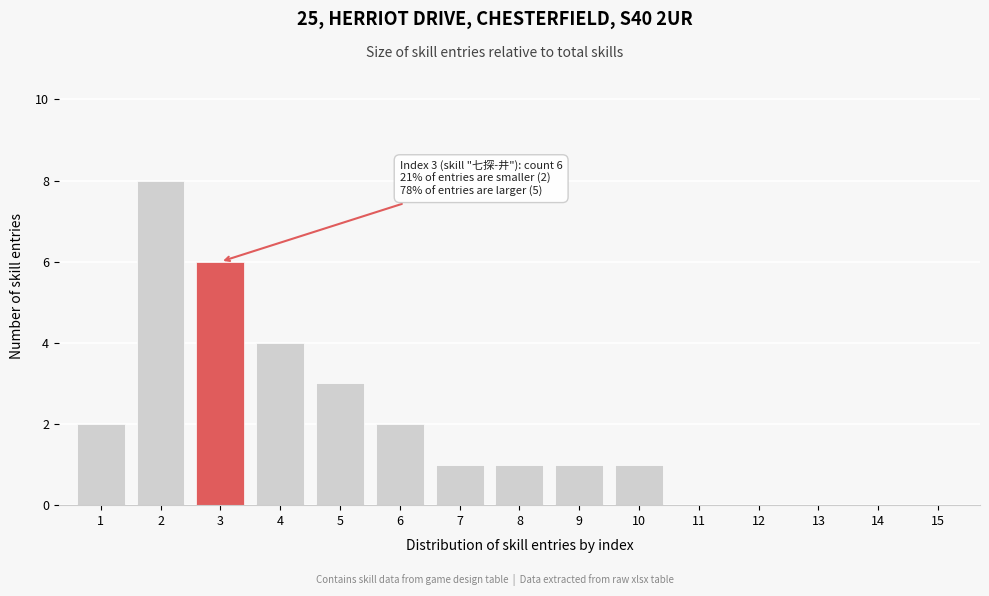

Reading left to right, transcribe all the data shown in this chart.

1=2	2=8	3=6	4=4	5=3	6=2	7=1	8=1	9=1	10=1	11=0	12=0	13=0	14=0	15=0